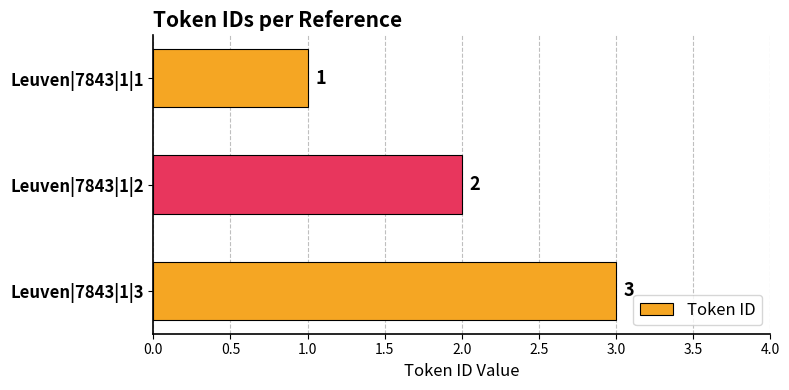

What is the value of the 3rd bar from the top?

3